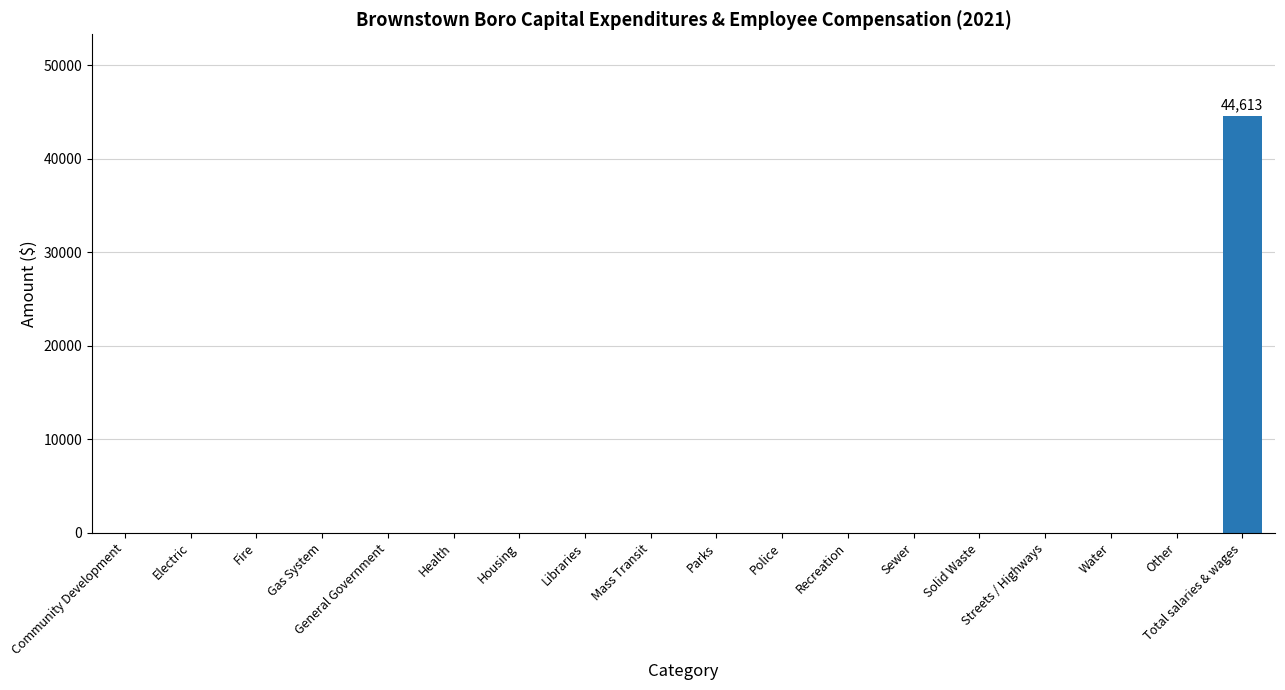

The chart shows a value of 26601 at Fire. True or false?

False